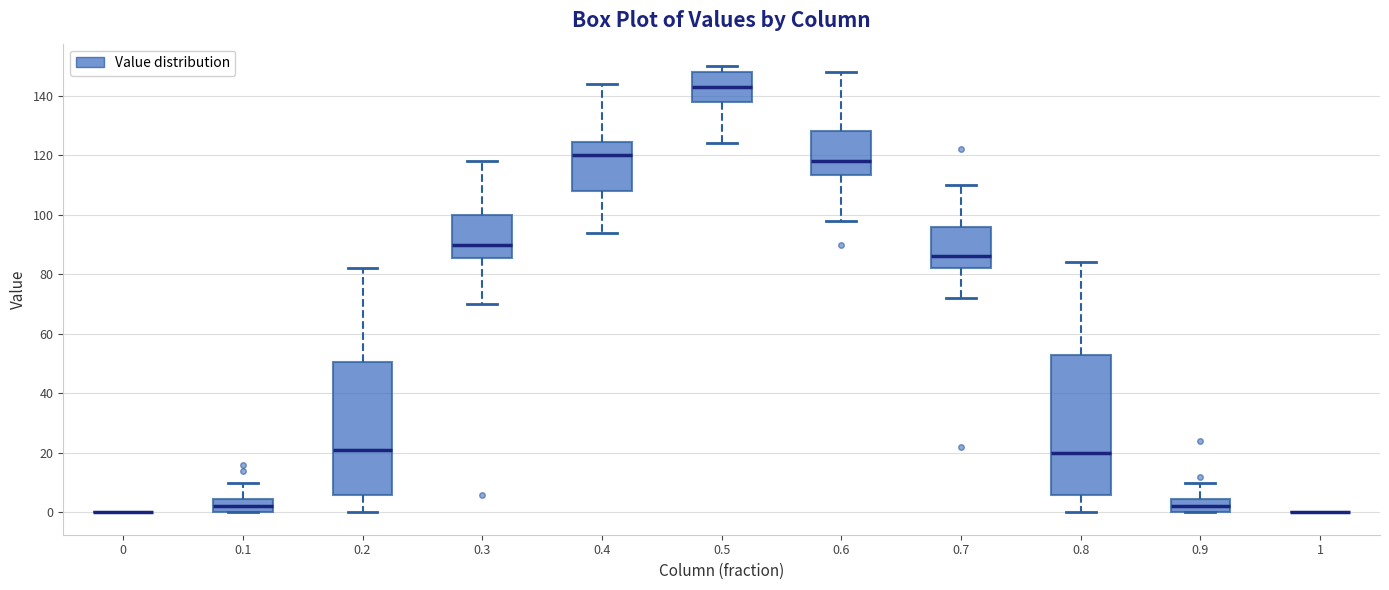

Where is the upper edge of the box at x = 0.2 on the y-axis? The values are not printed on the chart, so give them approximately, as read against the axis.

50